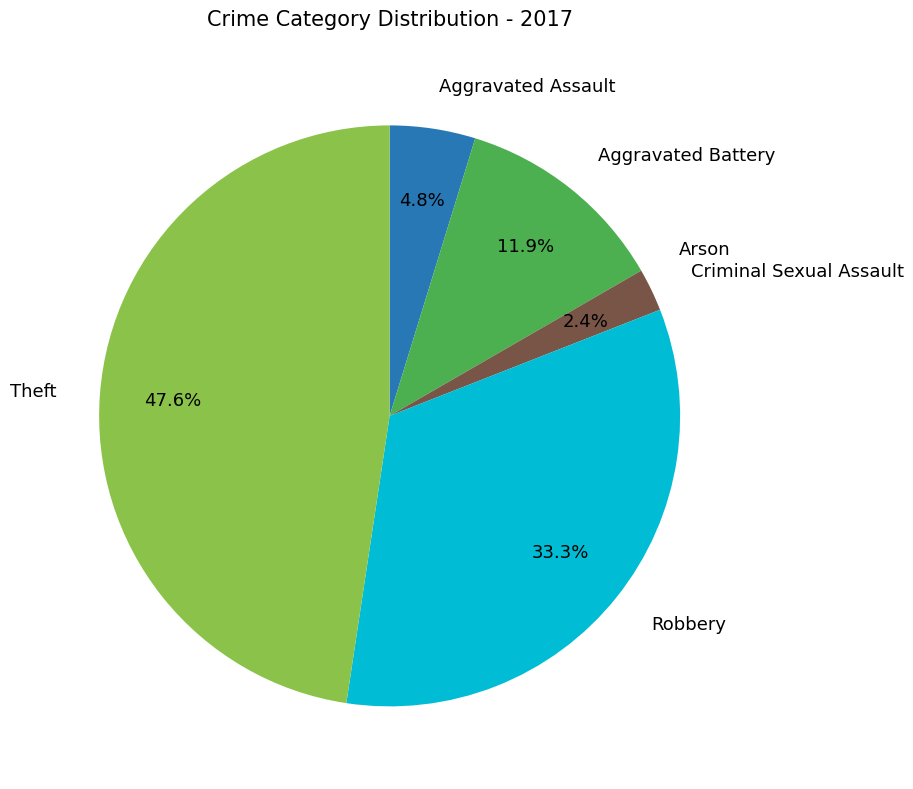

Is there any slice that represents more than half of the pie?

No